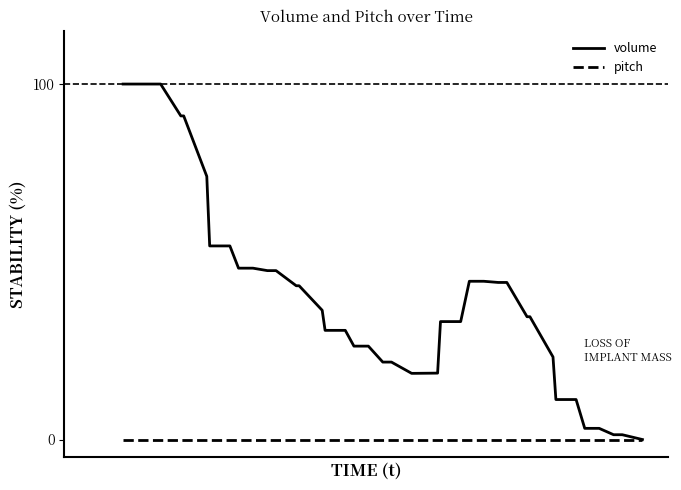

Rank the series by their average value, from lowest to highest.

pitch, volume